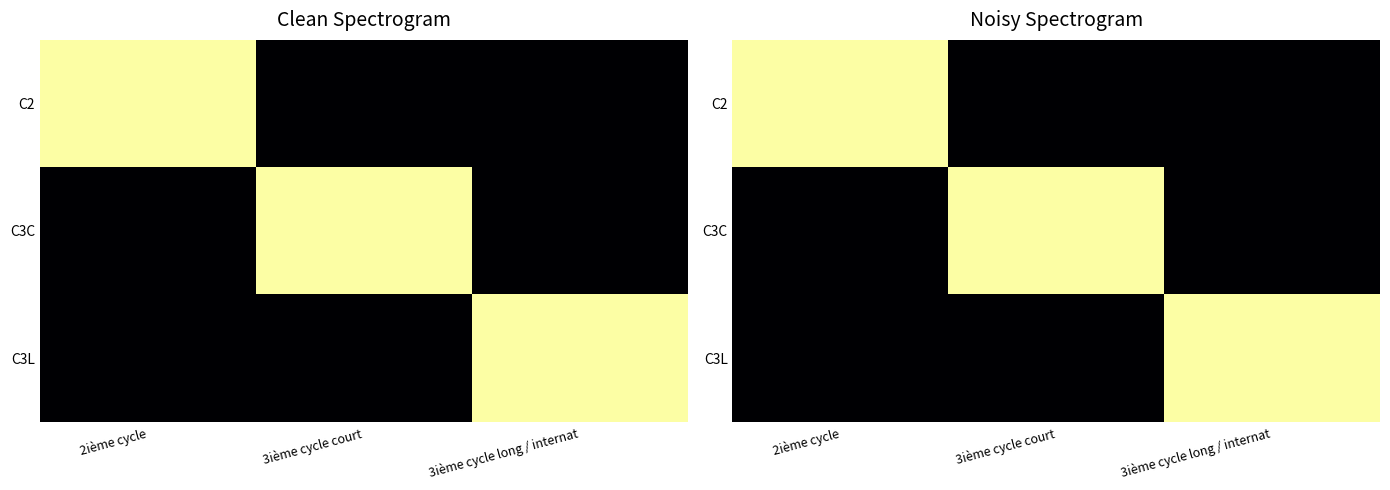

At how many categories does at least one series exceed 0?

3